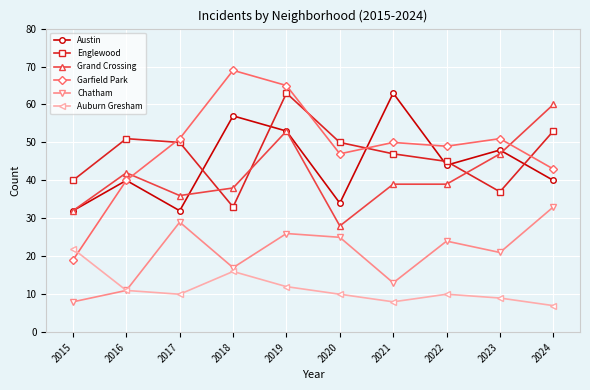

What is the sum of all Austin values?

443